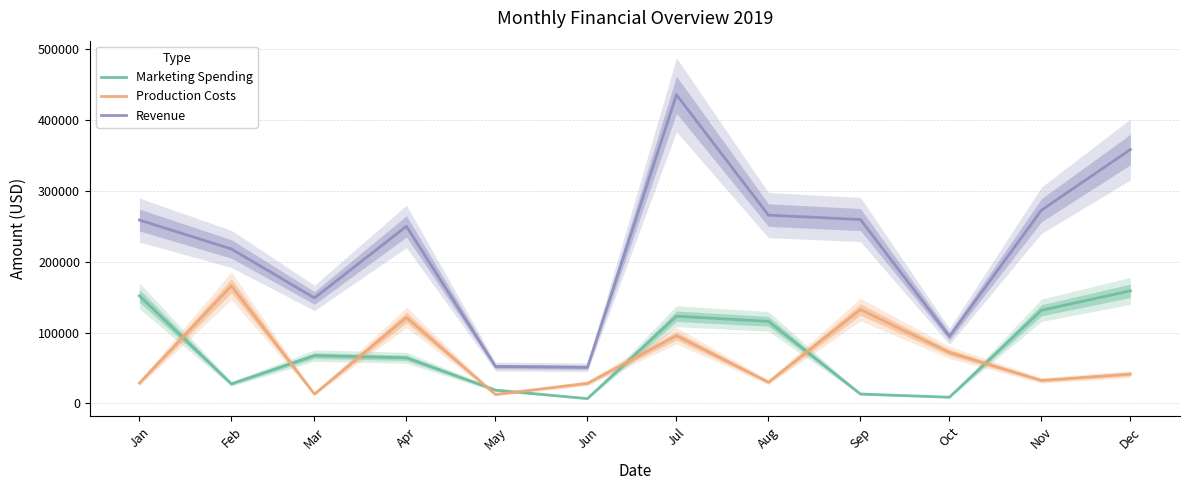

True or false: Marketing Spending and Revenue cross at least once.

False